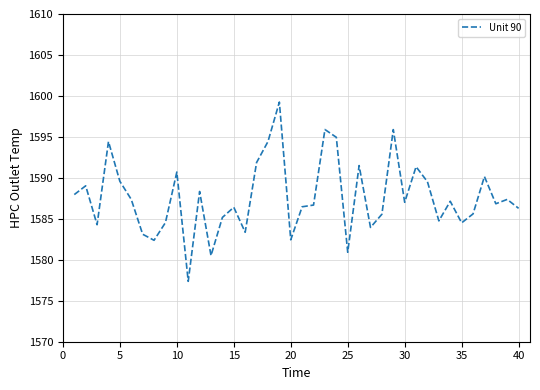

What is the minimum value shown in the chart?

1577.4